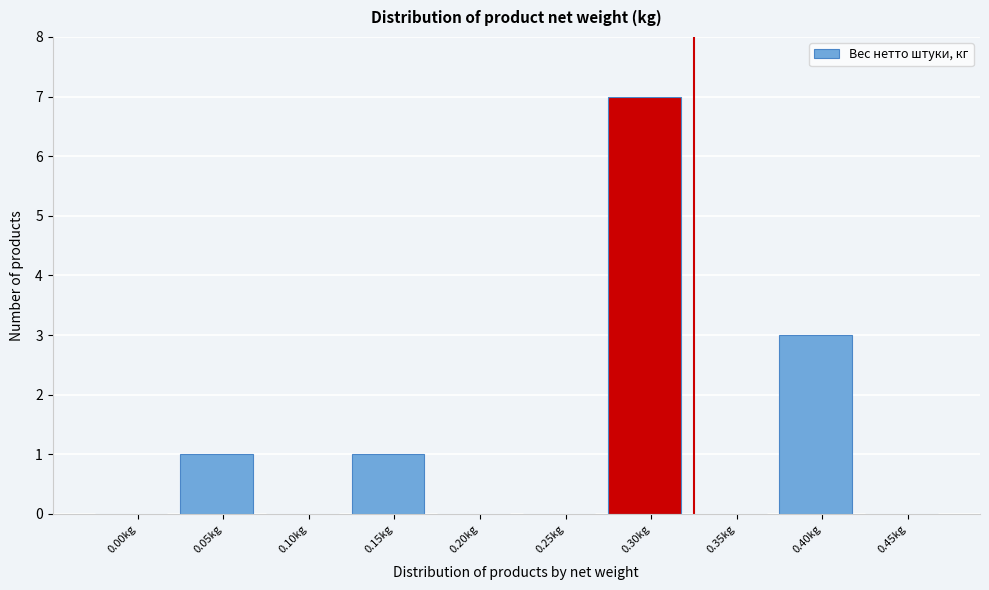

Reading left to right, transcribe all the data shown in this chart.

0.00kg=0	0.05kg=1	0.10kg=0	0.15kg=1	0.20kg=0	0.25kg=0	0.30kg=7	0.35kg=0	0.40kg=3	0.45kg=0